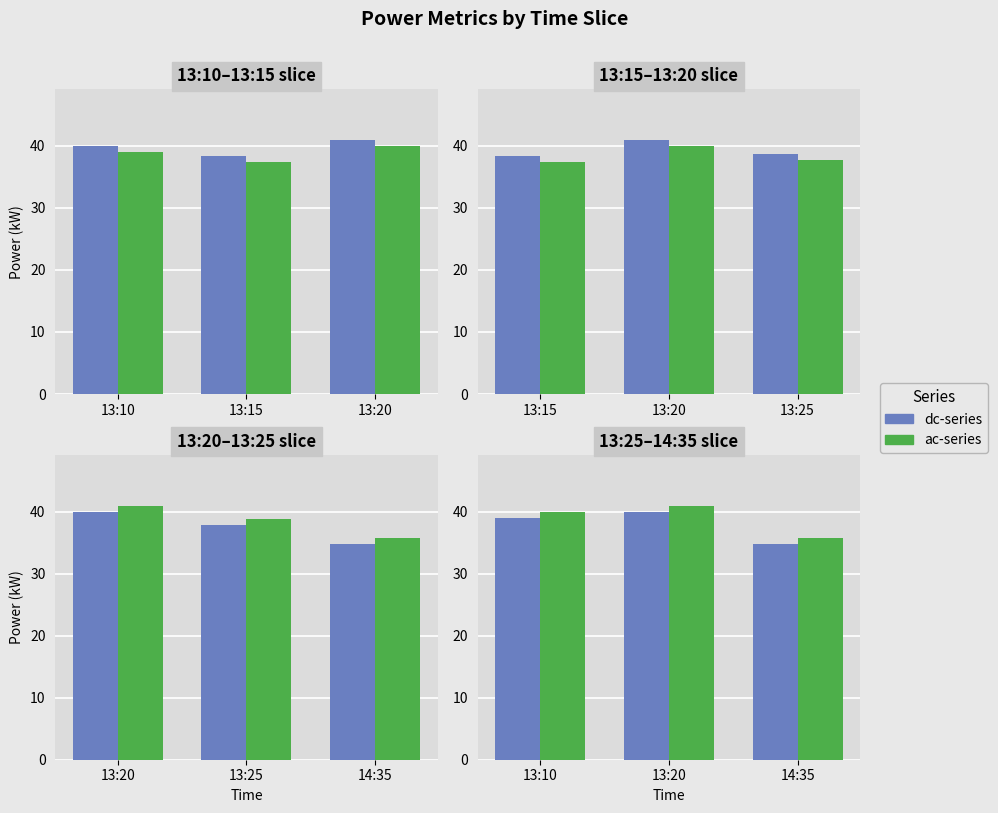

Is the value of dc_power_smb at 13:15 greater than the value of dc_power at 13:10?

No